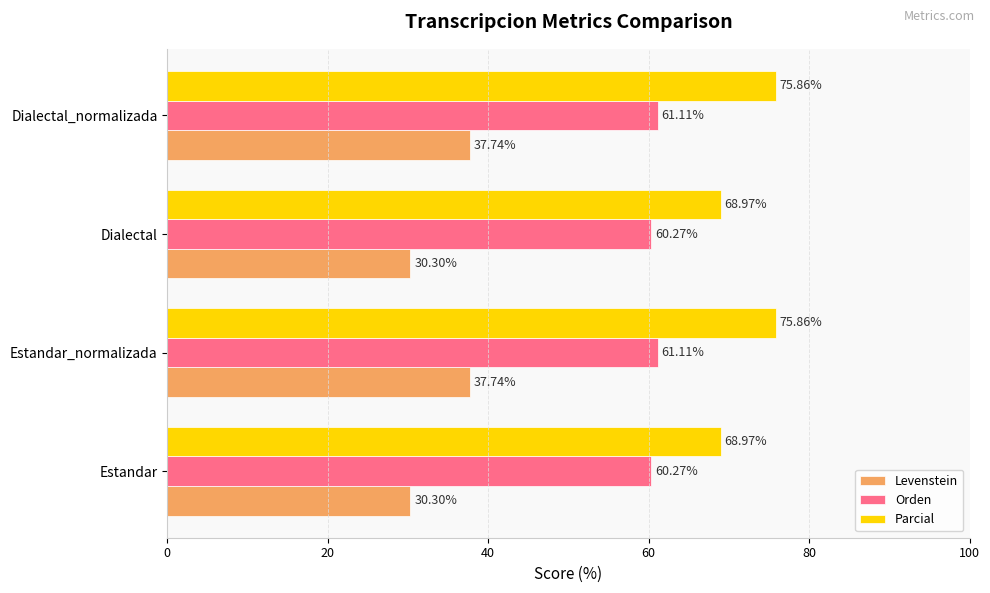

What is the difference between the second highest and second lowest values in the Orden series?

0.8